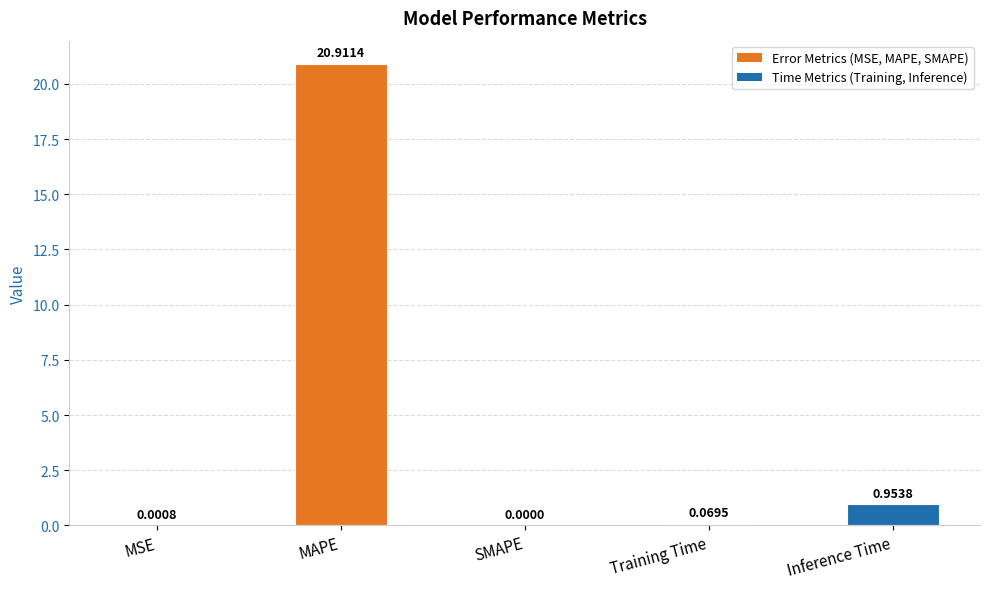

The value at MAPE is 12.0. True or false?

False